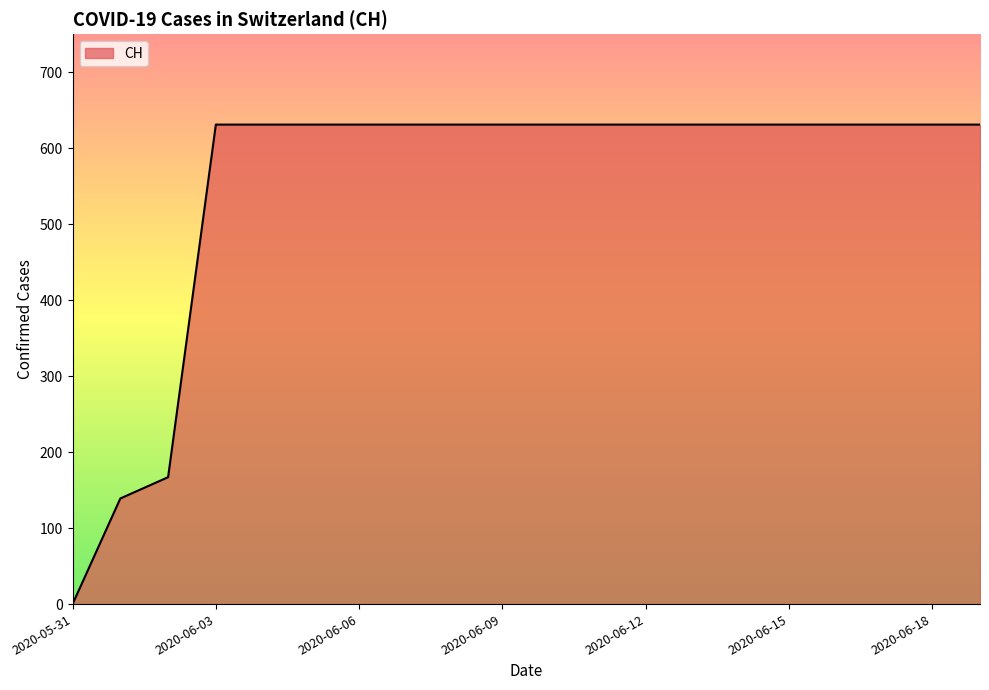

What is the difference between the maximum and minimum values?

631